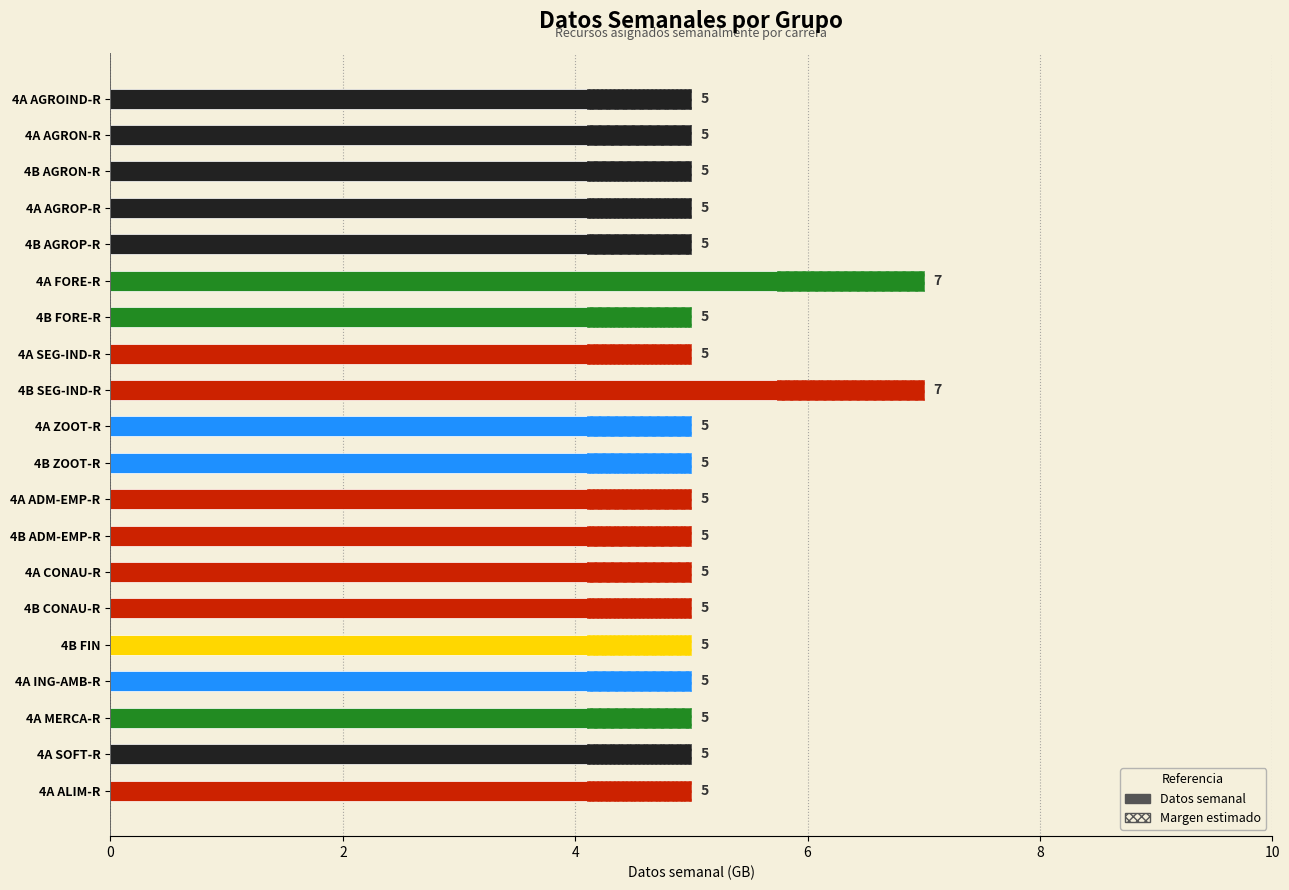

What is the difference between the maximum and second lowest values?

2